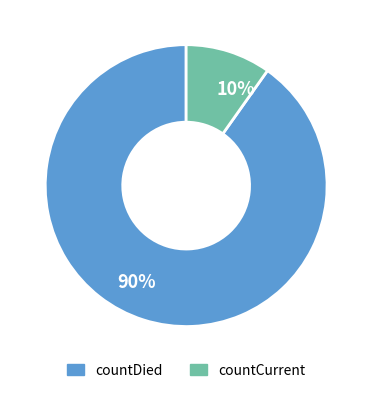

Which category has the biggest portion of the pie?

countDied